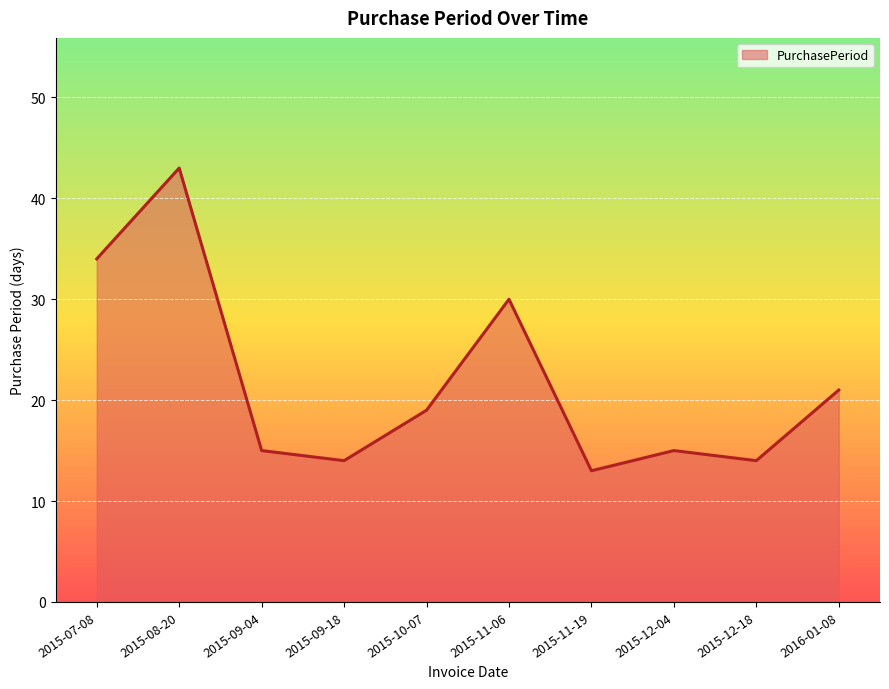

How many distinct data groups are displayed?

1